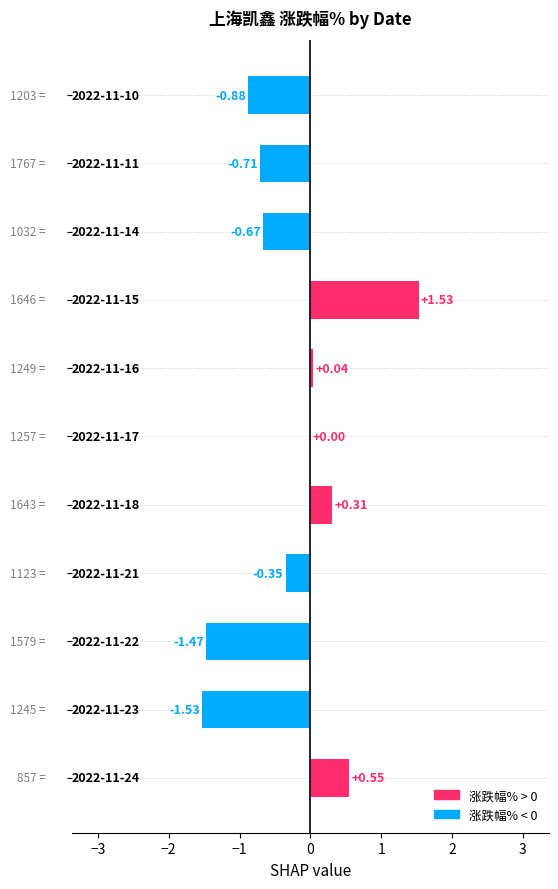

What is the sum of all values?

-3.2